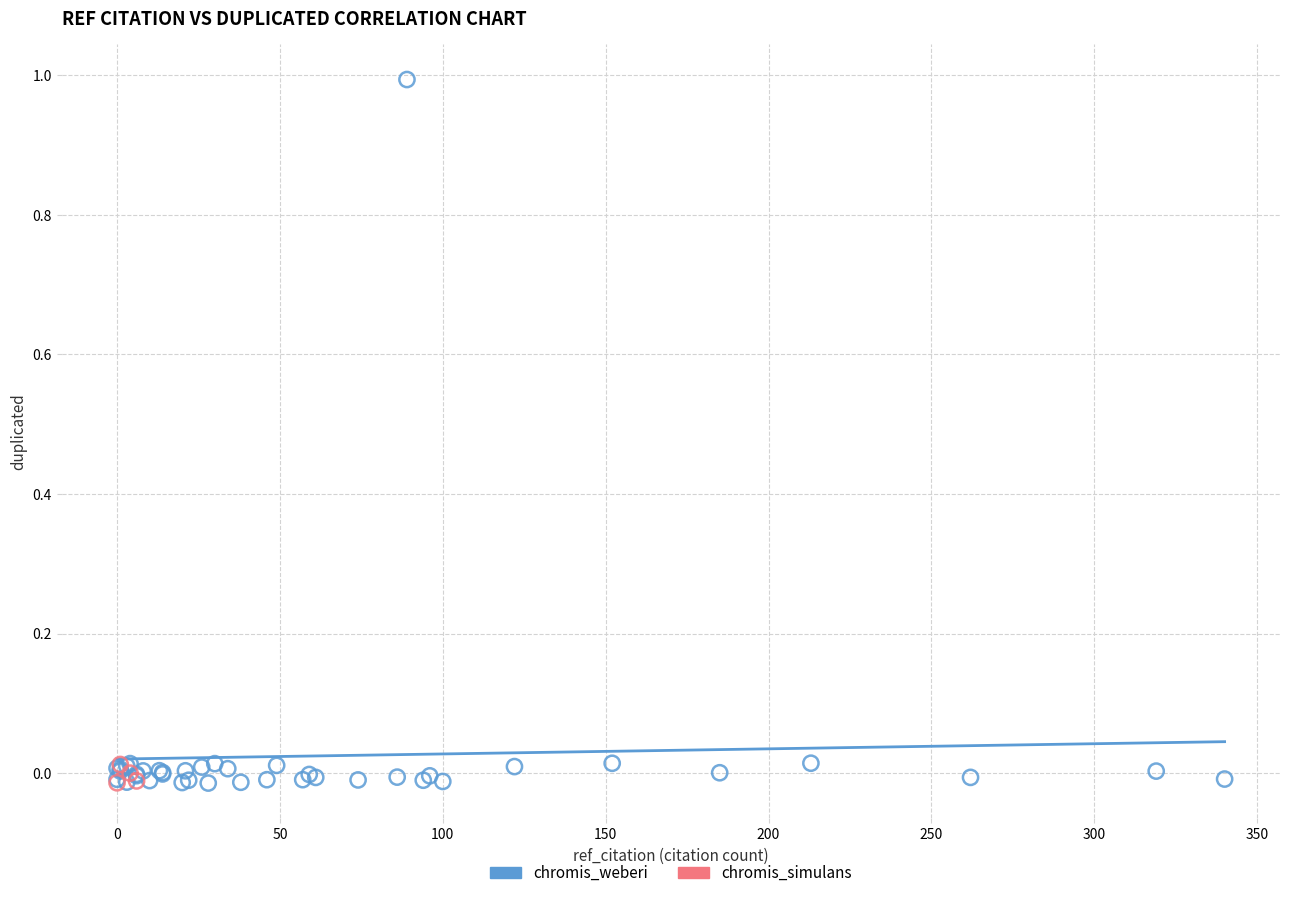

Which series has the largest Y range (max minus min)?

chromis_weberi